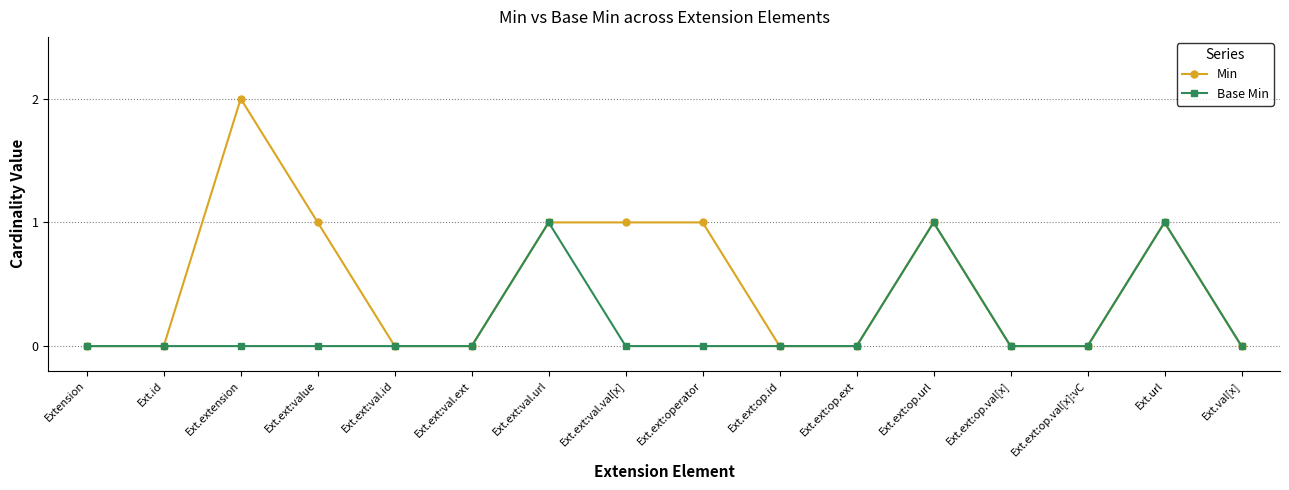

What is the label of the 16th point from the right?

Extension